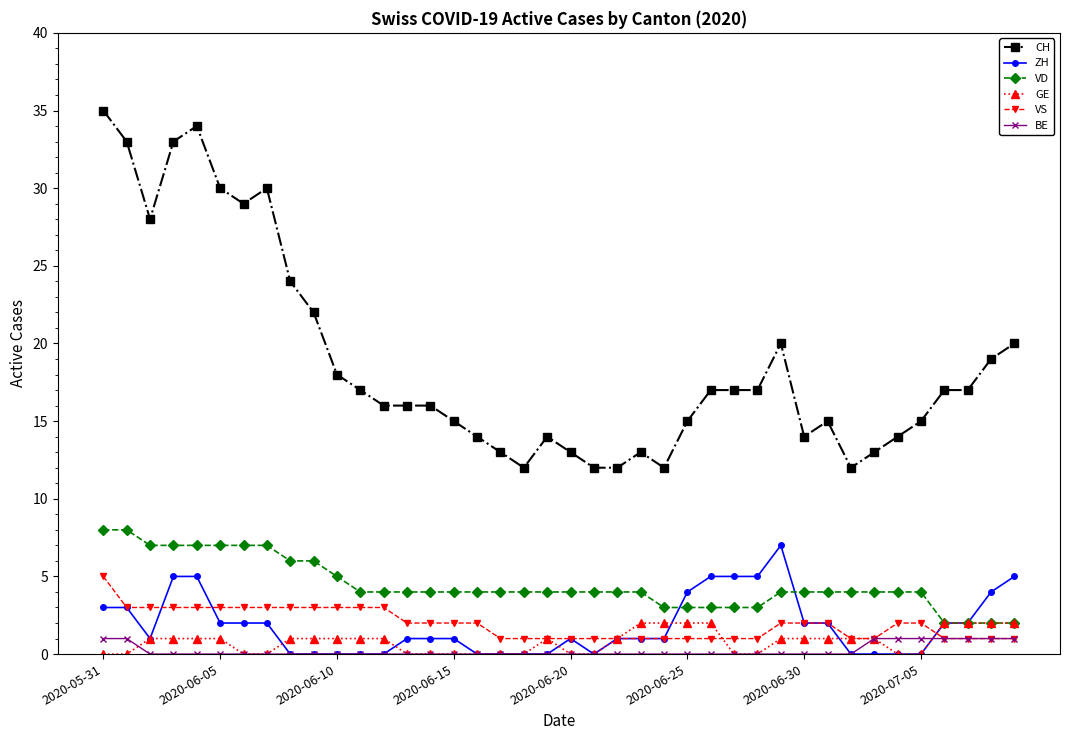

Which series has the widest spread of values?

CH